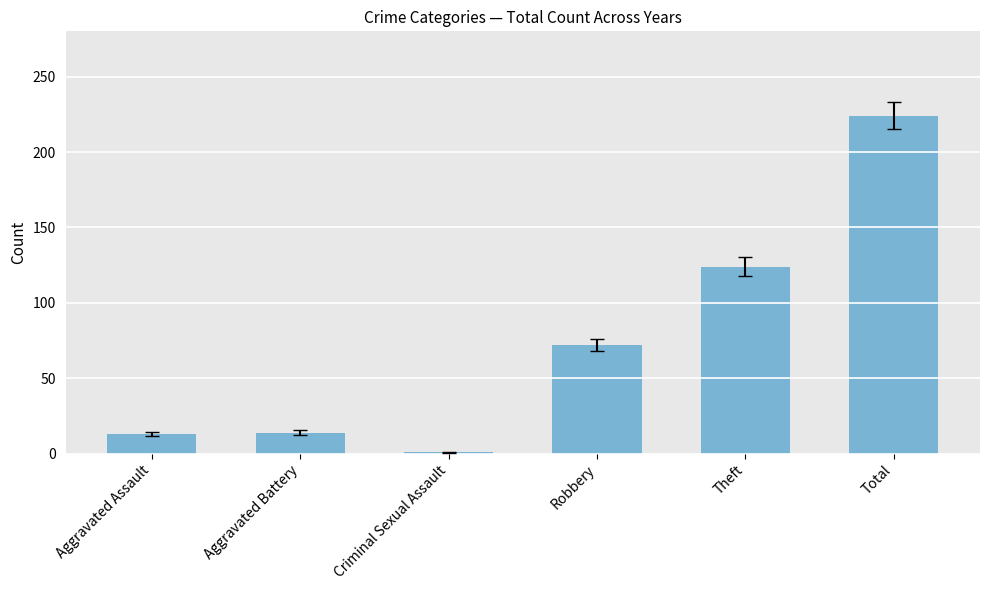

What is the label of the 5th bar from the left?

Theft